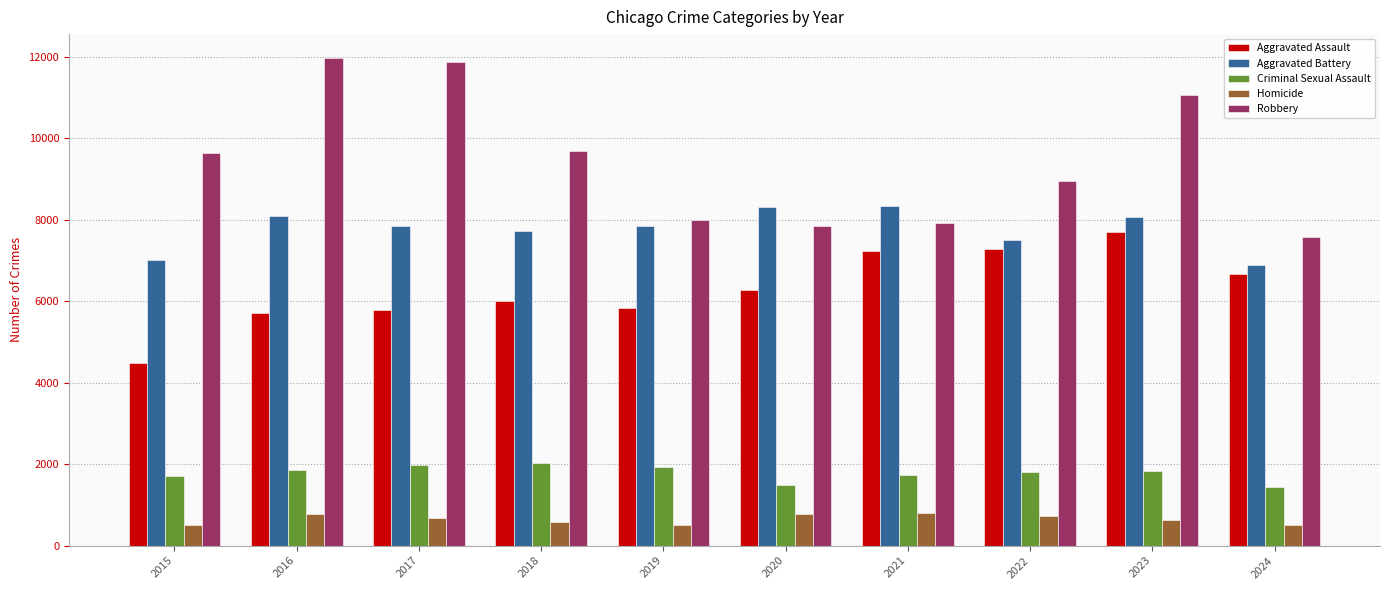

Is it true that Robbery equals 7920 at 2021?

True